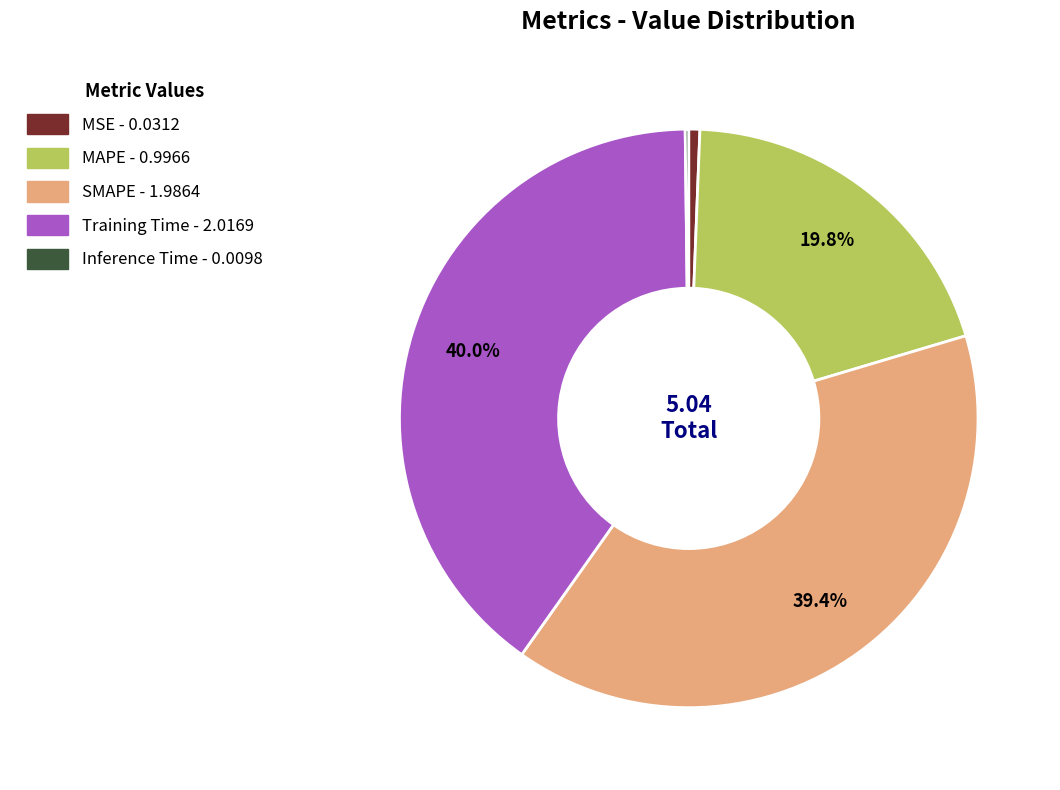

What is the largest slice in the pie chart?

Training Time